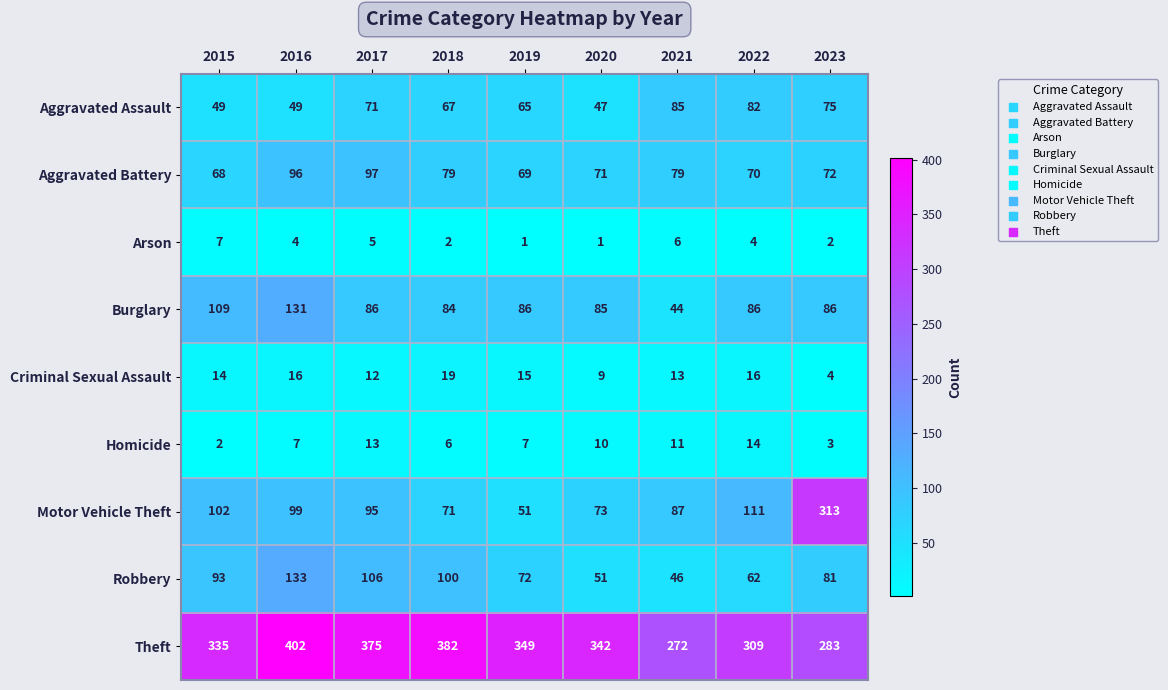

What is the sum of all Aggravated Battery values?

701